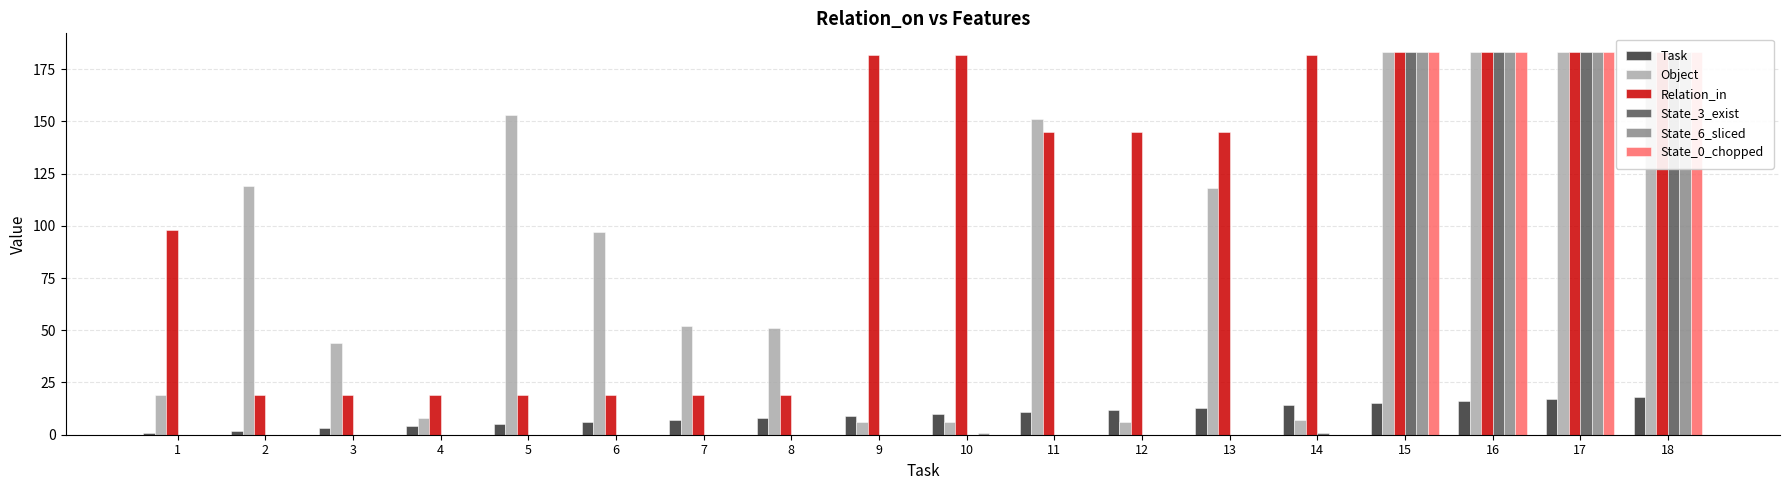

Reading left to right, extract all data points from this chart.

Task: 1	2	3	4	5	6	7	8	9	10	11	12	13	14	15	16	17	18
Object: 19	119	44	8	153	97	52	51	6	6	151	6	118	7	183	183	183	183
Relation_in: 98	19	19	19	19	19	19	19	182	182	145	145	145	182	183	183	183	183
State_3_exist: 0	0	0	0	0	0	0	0	0	0	0	0	0	1	183	183	183	183
State_6_sliced: 0	0	0	0	0	0	0	0	0	1	0	0	0	0	183	183	183	183
State_0_chopped: 0	0	0	0	0	0	0	0	0	0	0	0	0	0	183	183	183	183